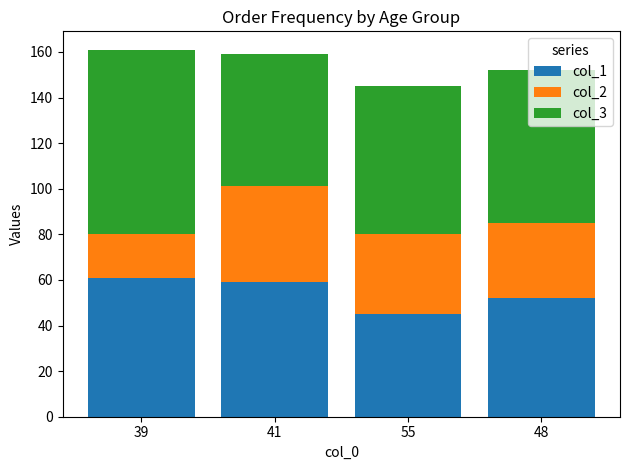

What is the difference between the maximum and minimum values in the col_1 series?

16